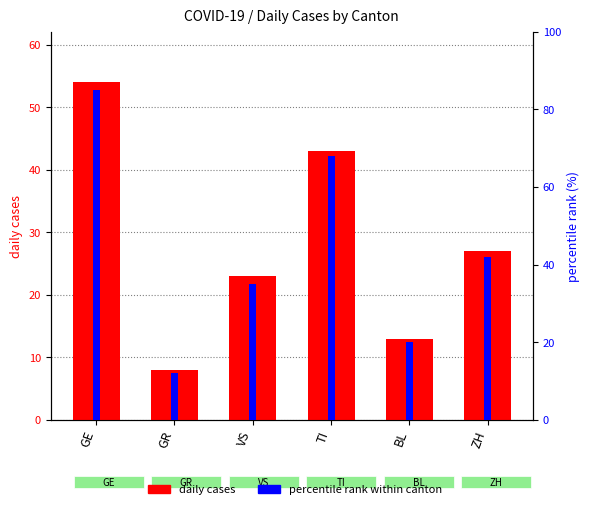

What is the approximate value of percentile rank within canton at BL, to the nearest 10?

20